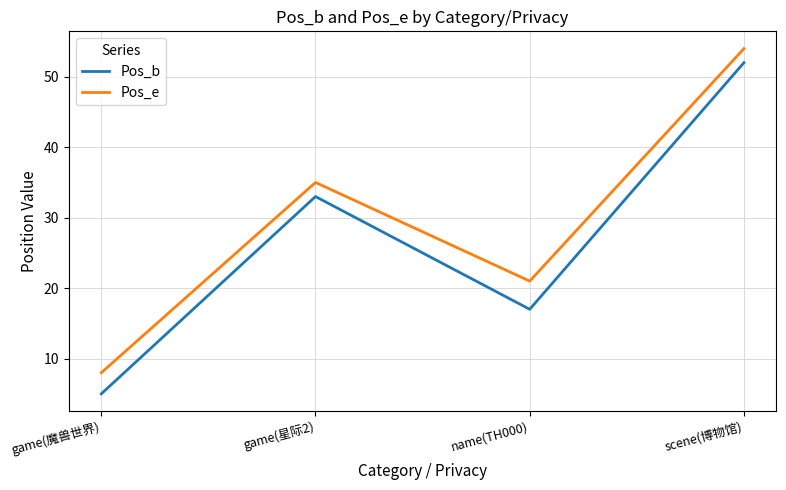

What is the difference between the maximum and second lowest values in the Pos_e series?

33